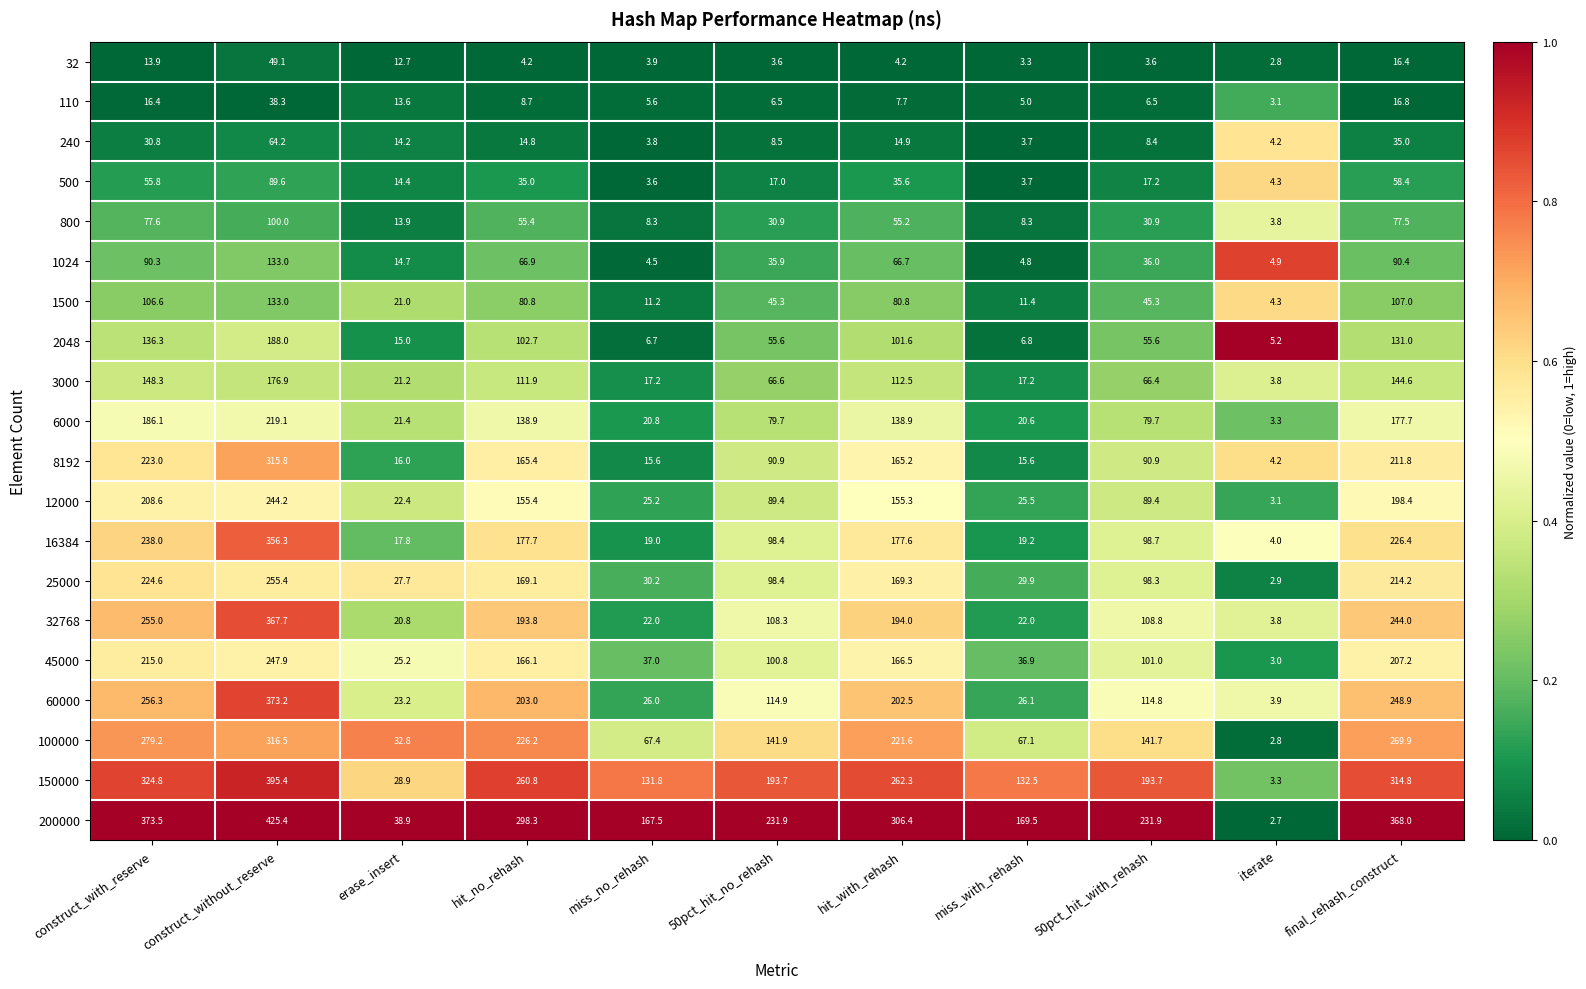

The value of 200000 at final_rehash_construct is 368.0. True or false?

True